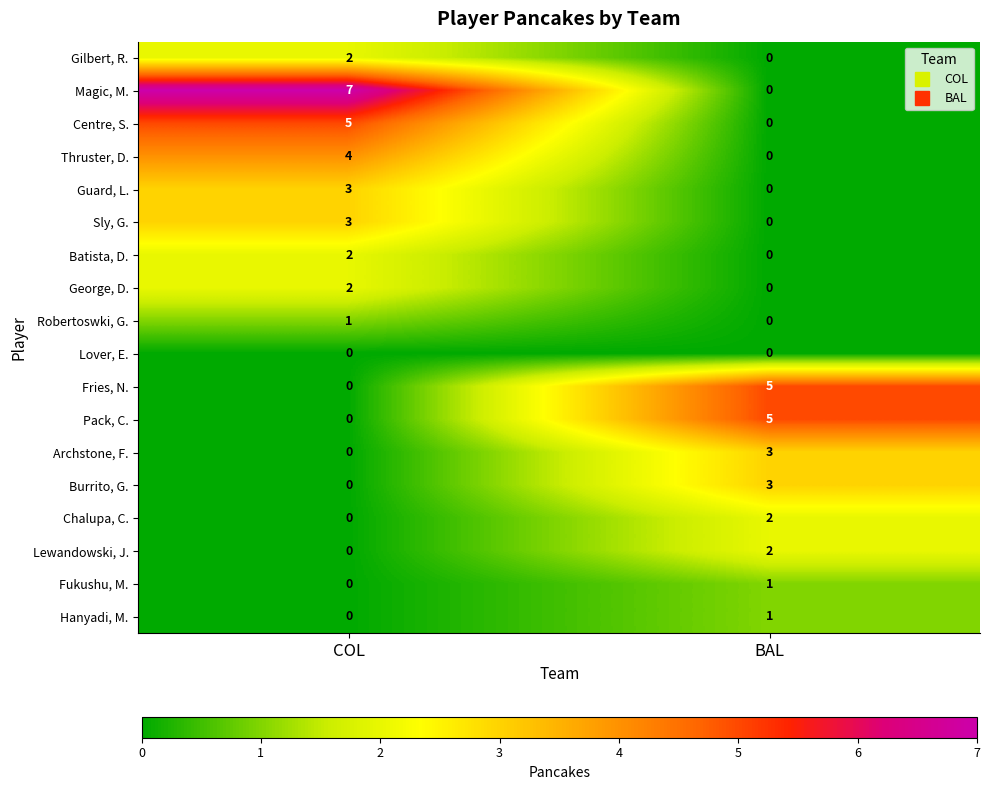

What value does the Pack, C. series have at BAL?

5